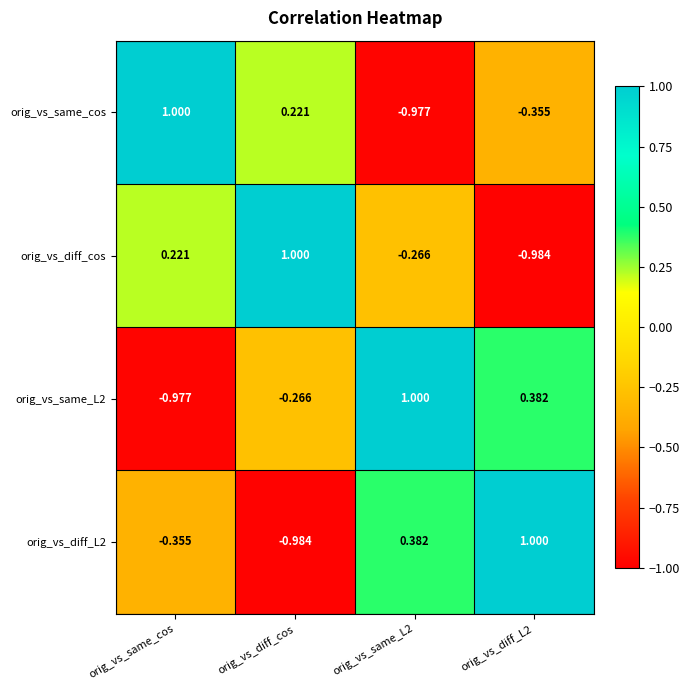

Where is orig_vs_same_L2 nearest to the value 0?

orig_vs_diff_cos